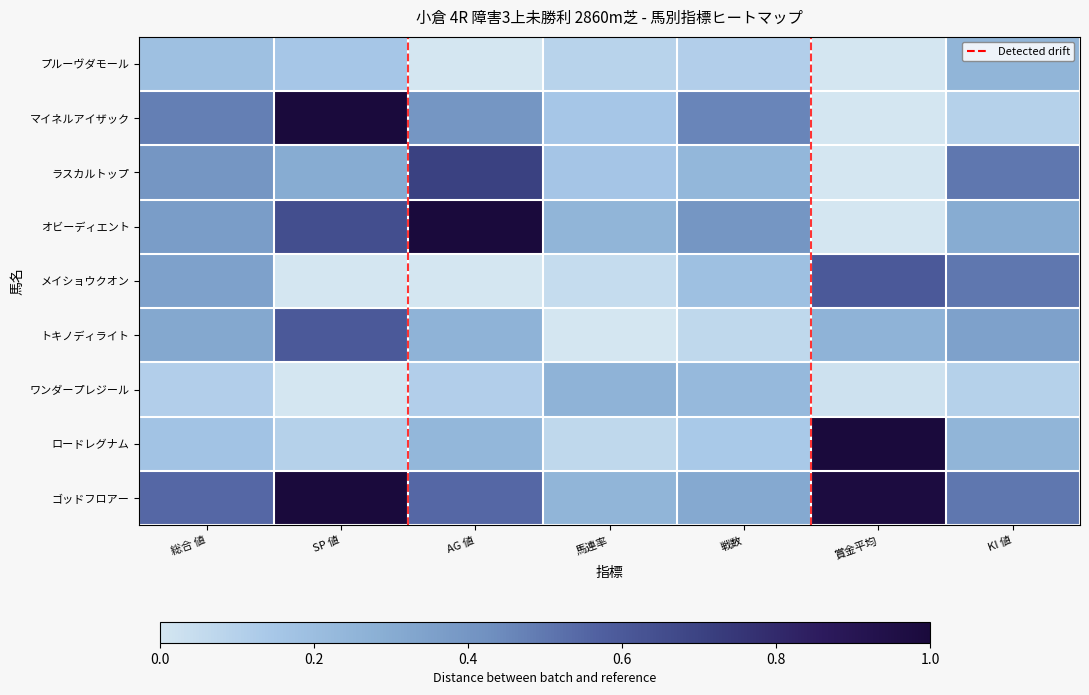

What is the difference between the オビーディエント values at KI 値 and SP 値?

0.4